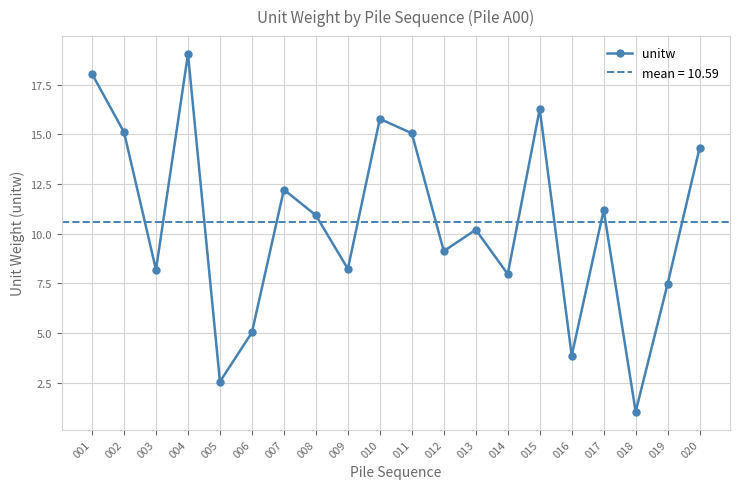

What is the average value?

10.6